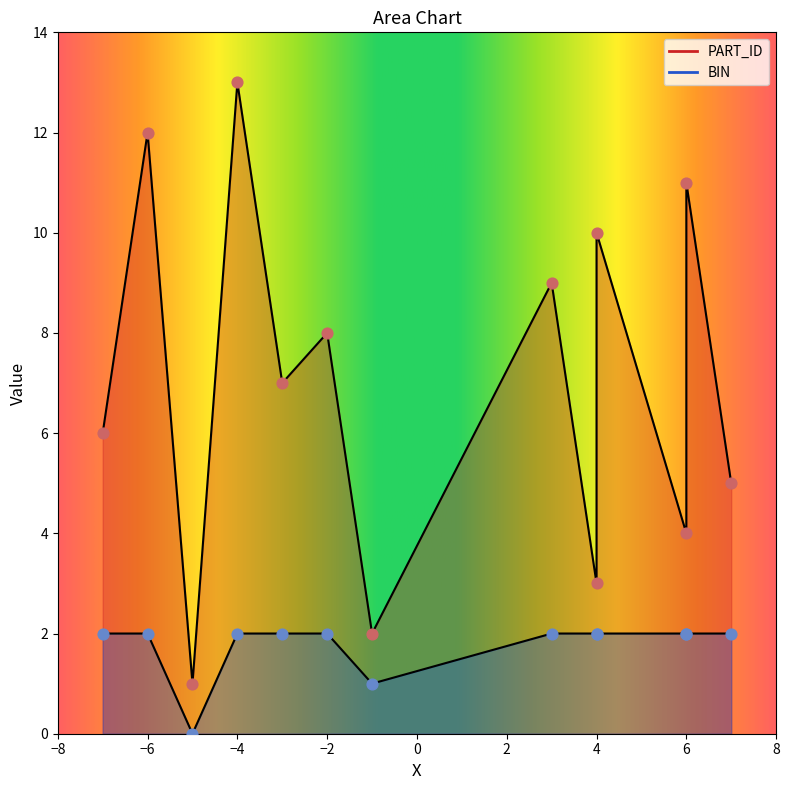

What is the total value across all series at 7?

7